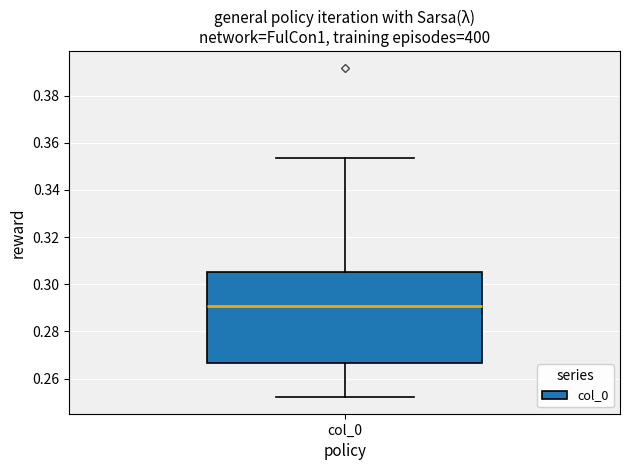

Where is the lower edge of the box for col_0 on the y-axis? The values are not printed on the chart, so give them approximately, as read against the axis.

0.266